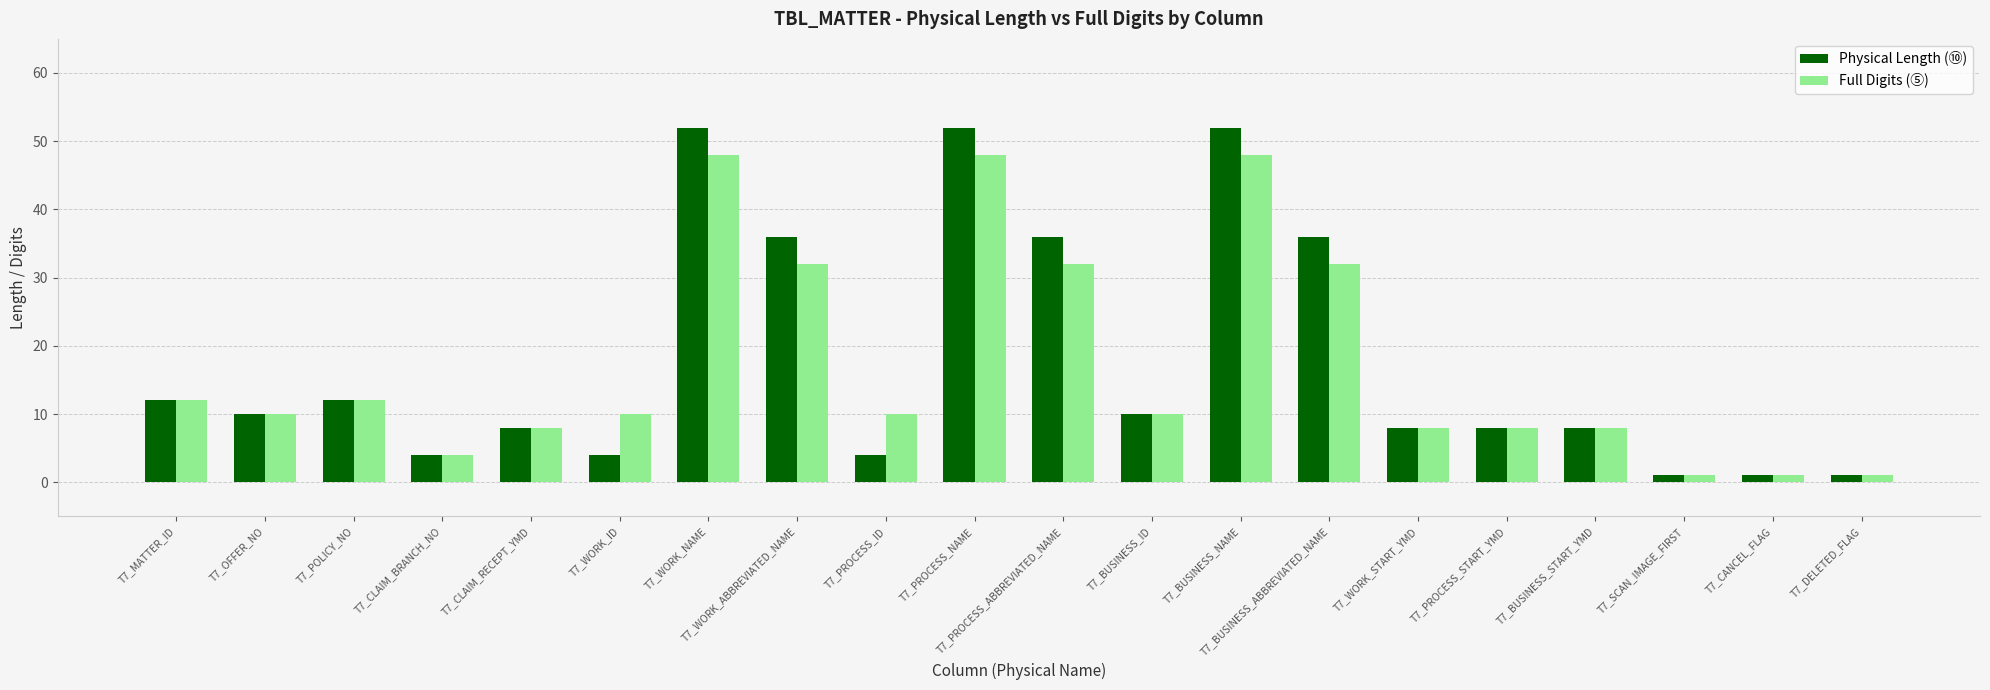

List the series in order of their peak value, lowest first.

Full Digits (⑤), Physical Length (⑩)